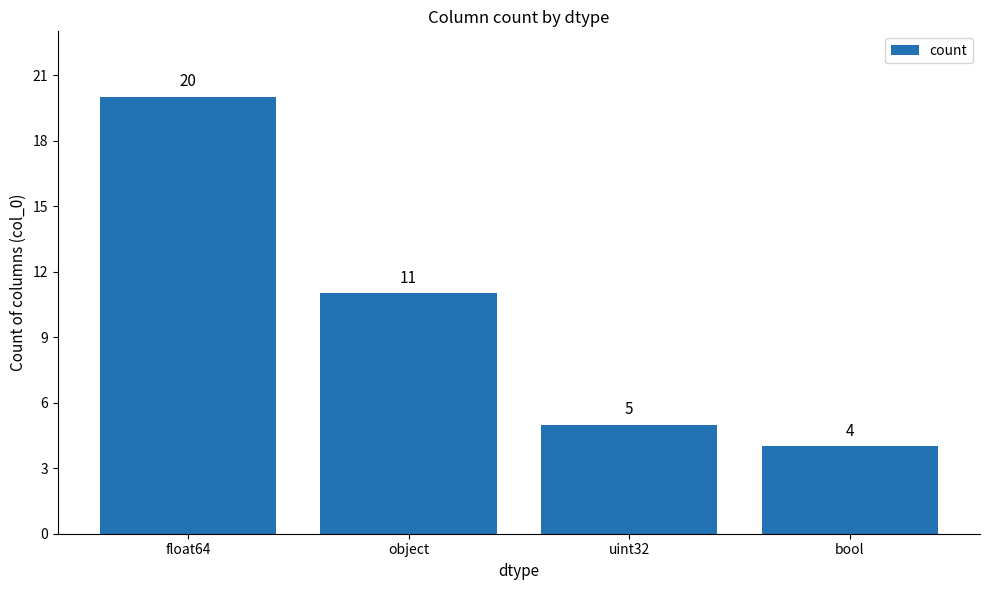

Does the chart contain stacked bars?

No